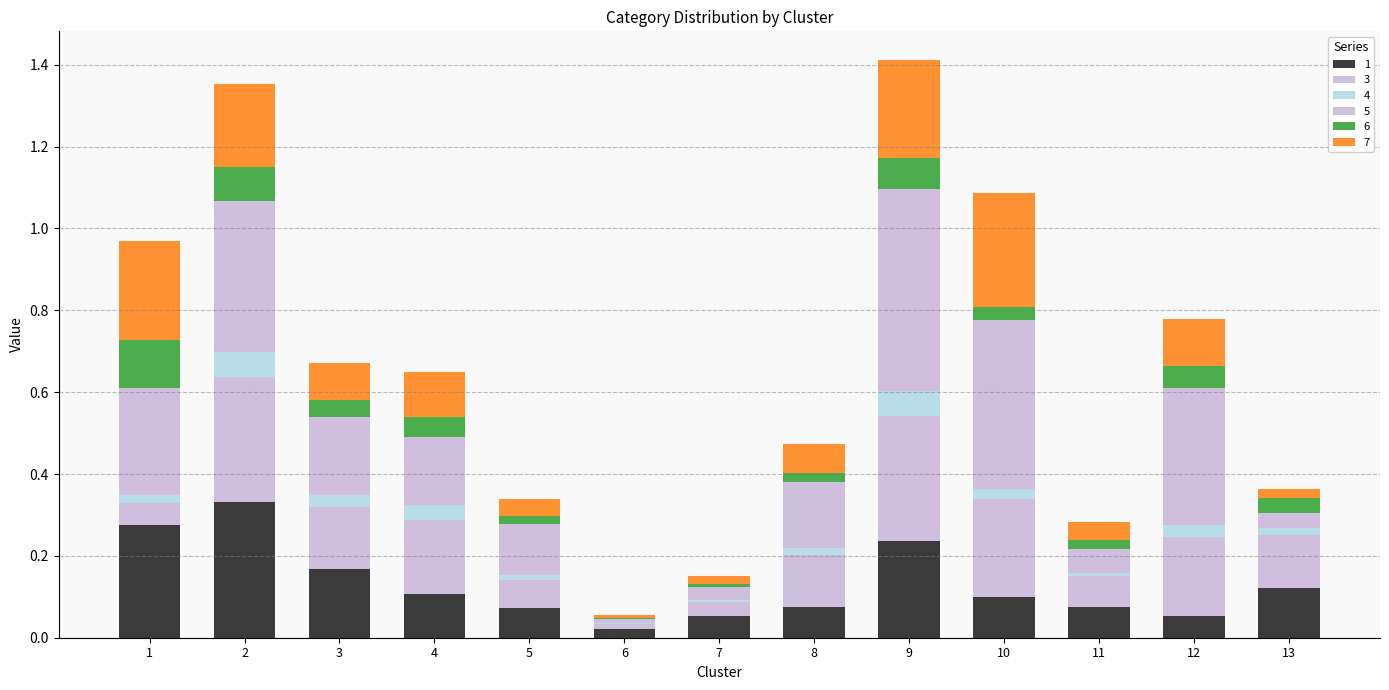

Are the bars grouped side by side (vs. stacked)?

No